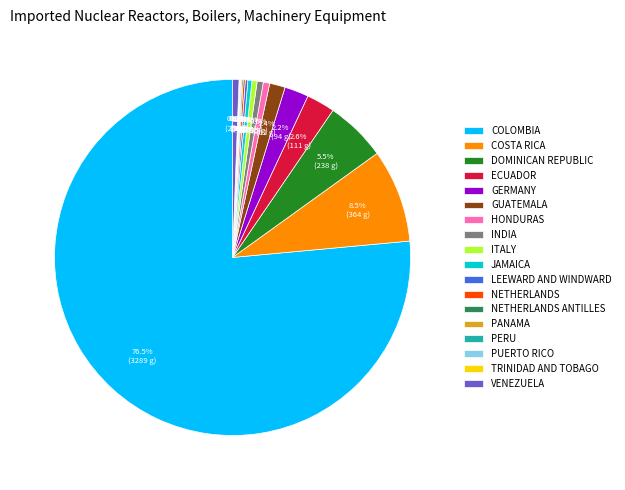

Which has a higher value, ECUADOR or COSTA RICA?

COSTA RICA